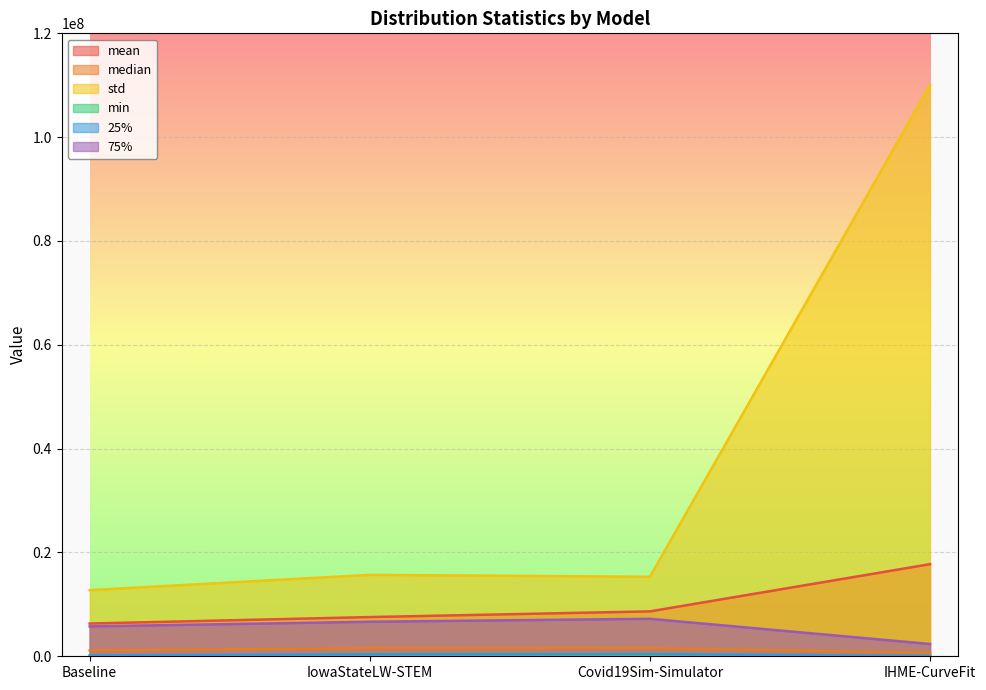

What is the maximum value for 25%?

418874.9